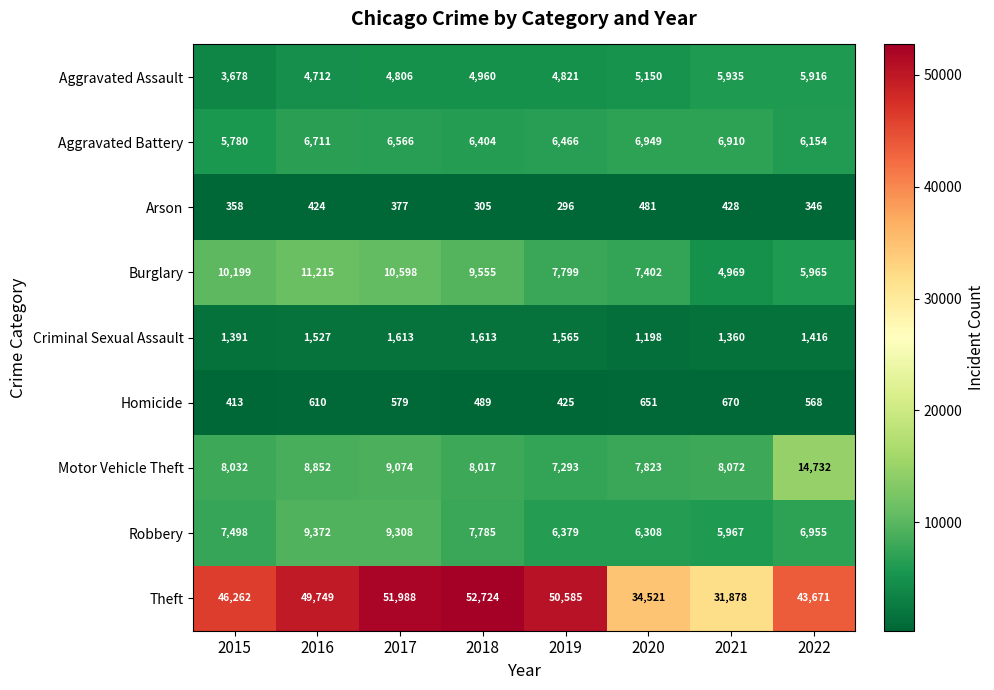

At 2022, list the series in order from smallest to largest.

Arson, Homicide, Criminal Sexual Assault, Aggravated Assault, Burglary, Aggravated Battery, Robbery, Motor Vehicle Theft, Theft